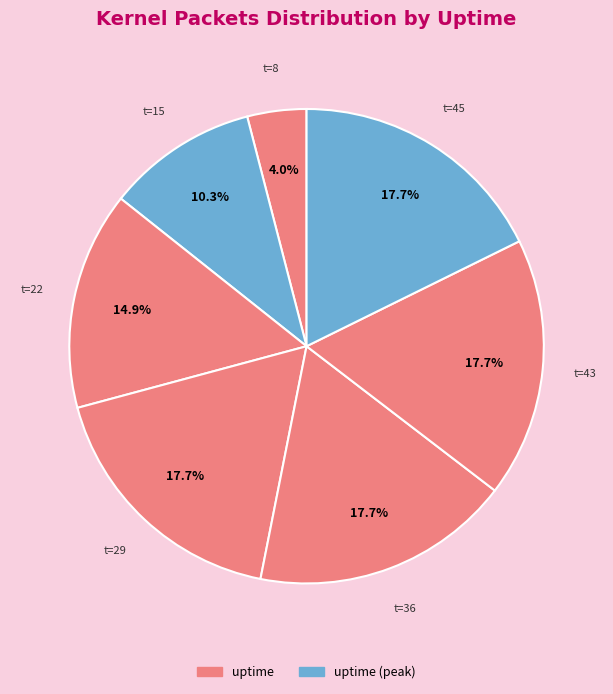

Is there any slice that represents more than half of the pie?

No